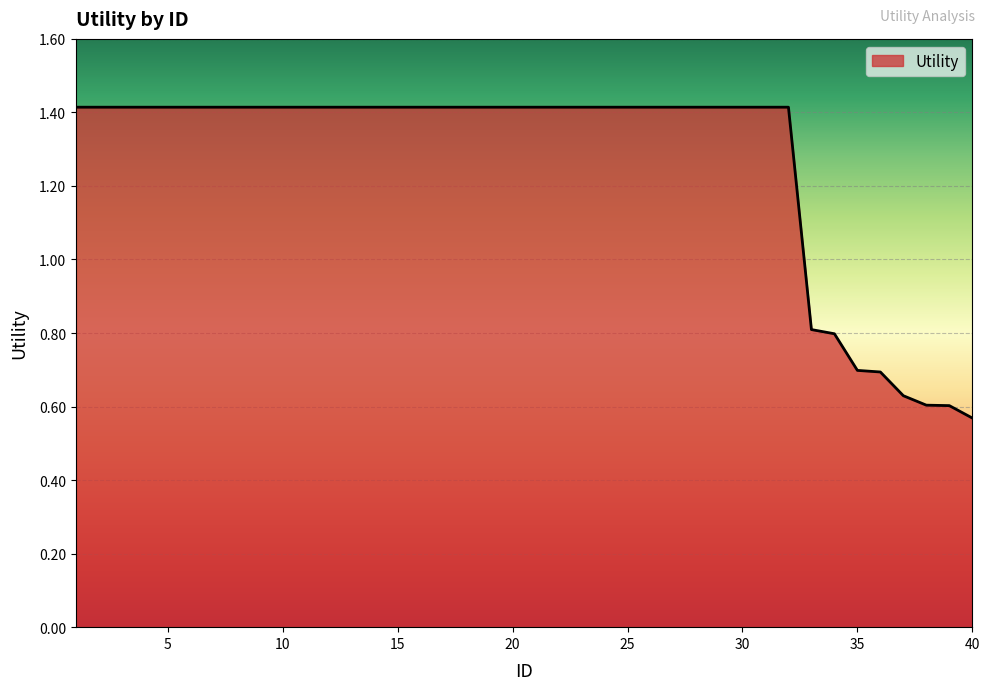

What is the difference between the maximum and minimum values?

0.8